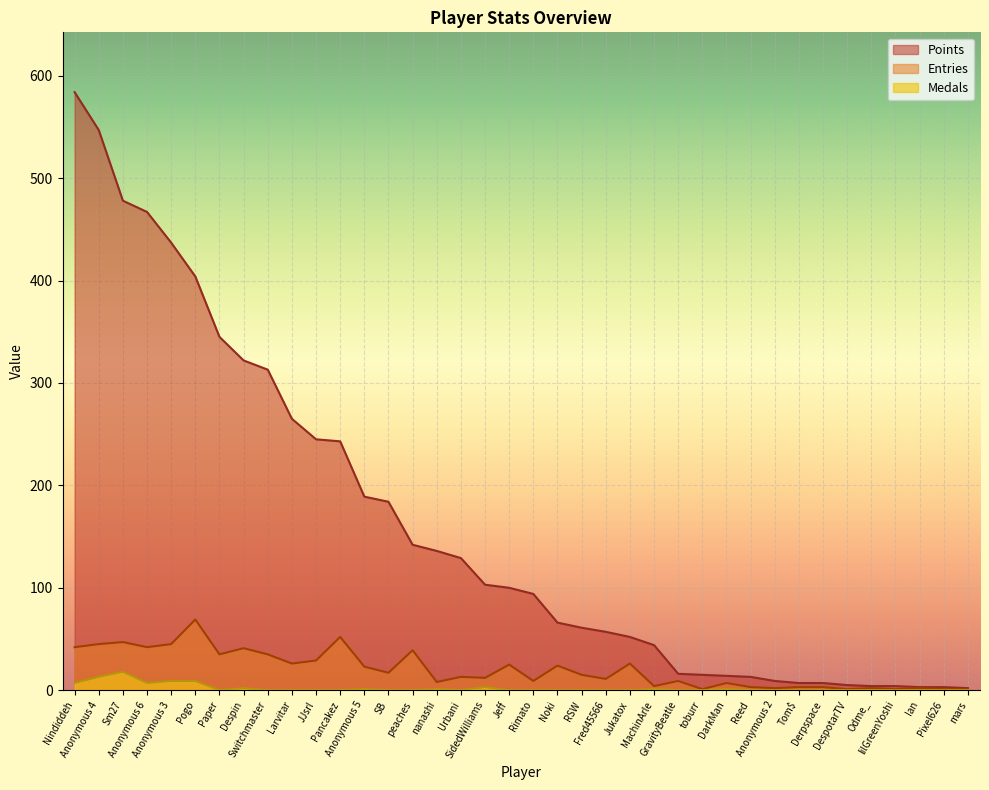

How many values in the Points series are below 100?

19